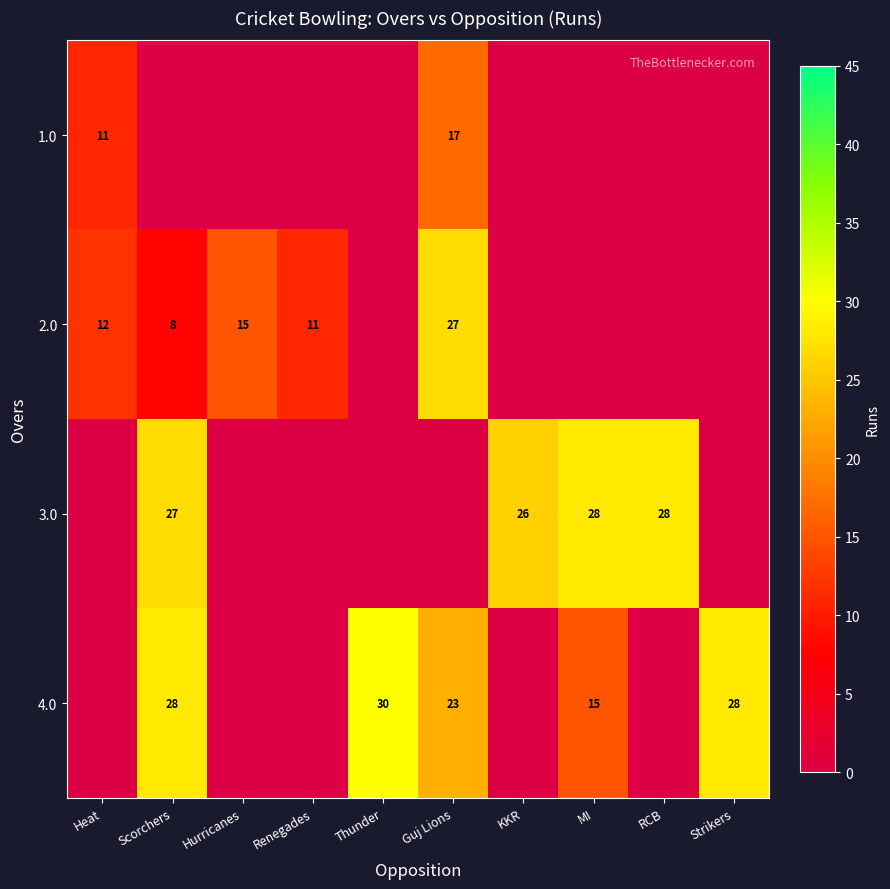

The 2.0 series shows 16 at Renegades. True or false?

False